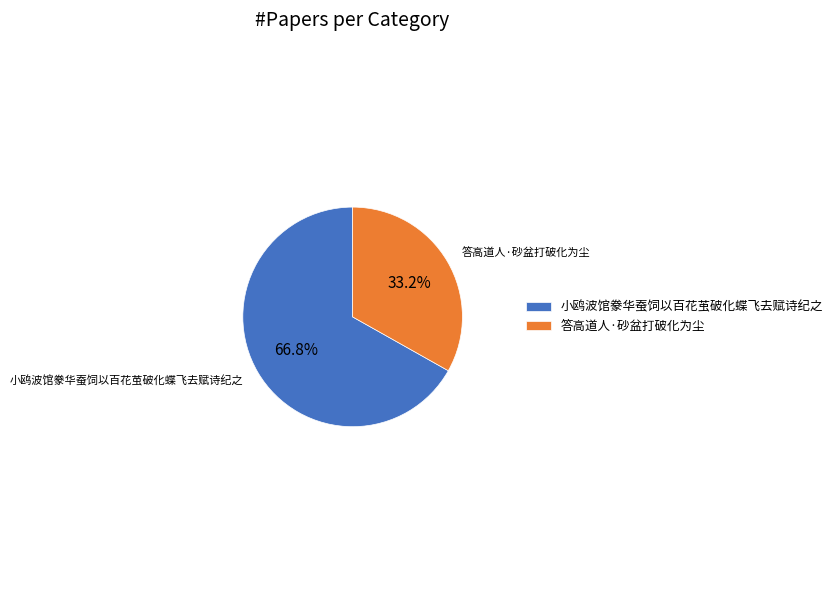

What percentage do 答高道人·砂盆打破化为尘 and 小鸥波馆豢华蚕饲以百花茧破化蝶飞去赋诗纪之 together represent?

100.0%